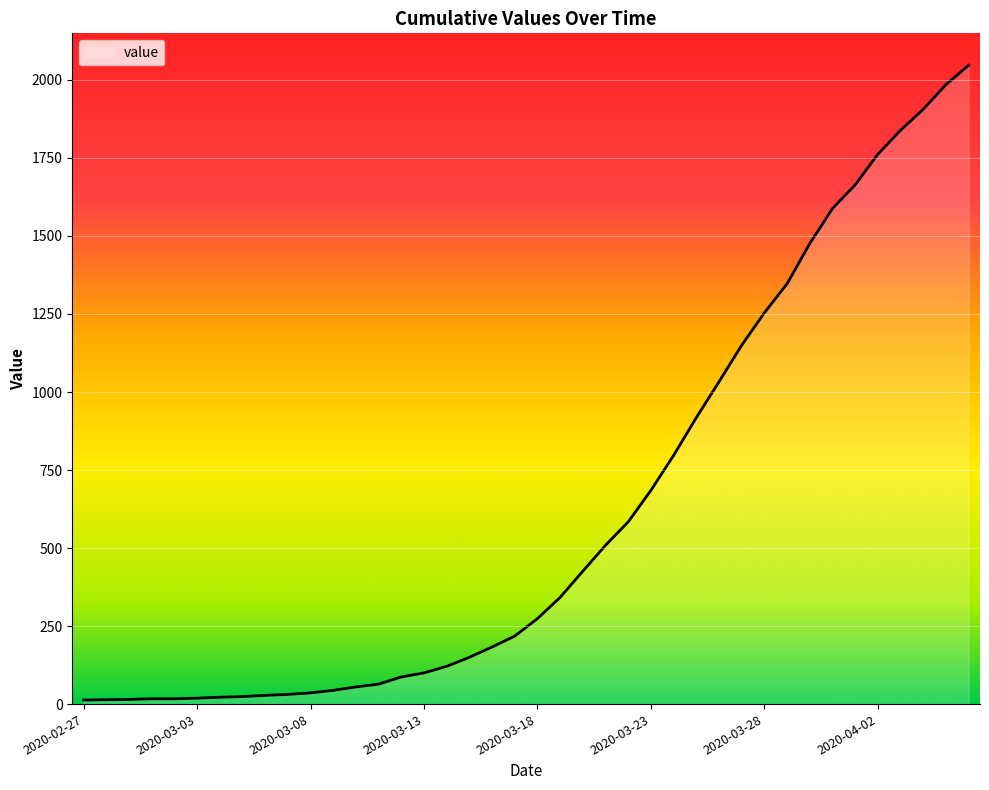

What is the difference between the maximum and minimum values?

2034